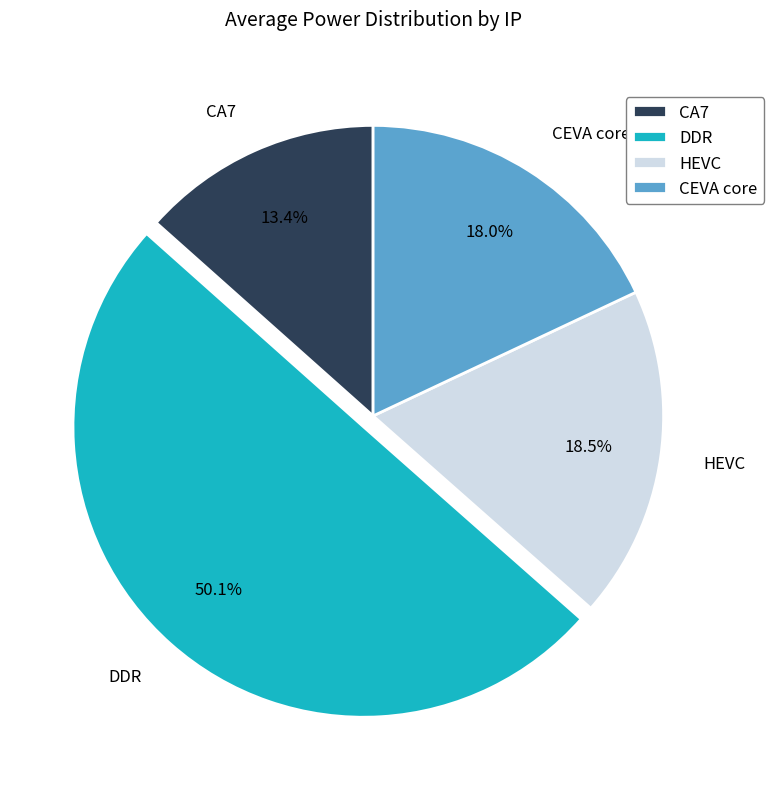

Rank the categories by value from highest to lowest.

DDR, HEVC, CEVA core, CA7